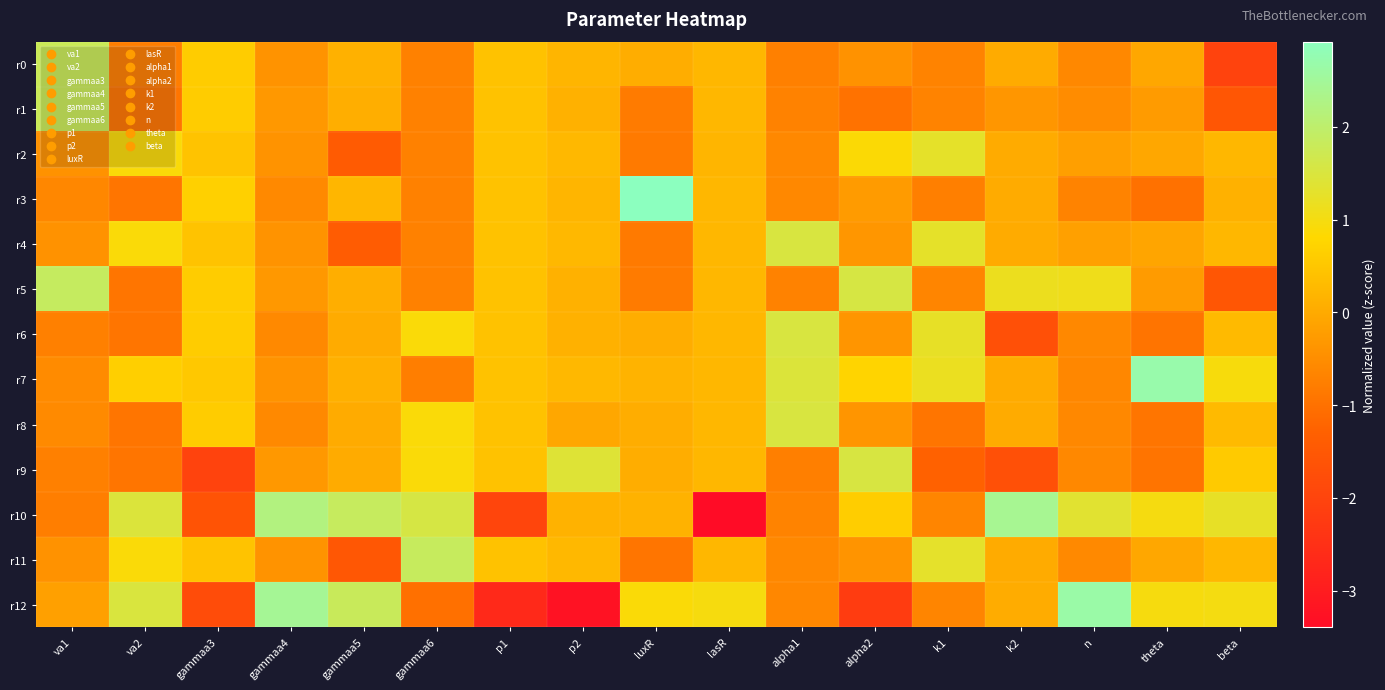

What is the greatest value displayed?

2.9